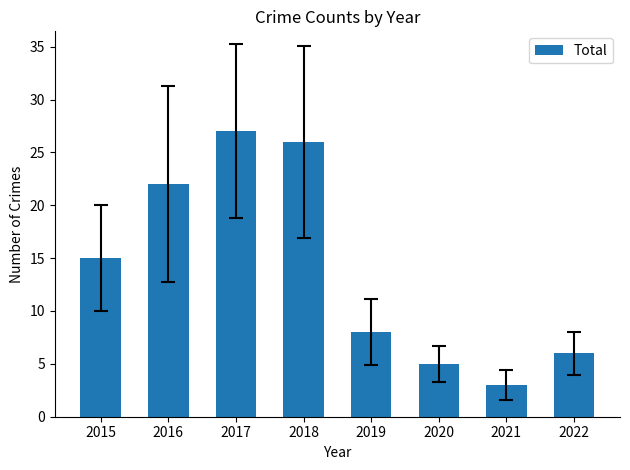

What is the change in value from 2017 to 2022?

-21